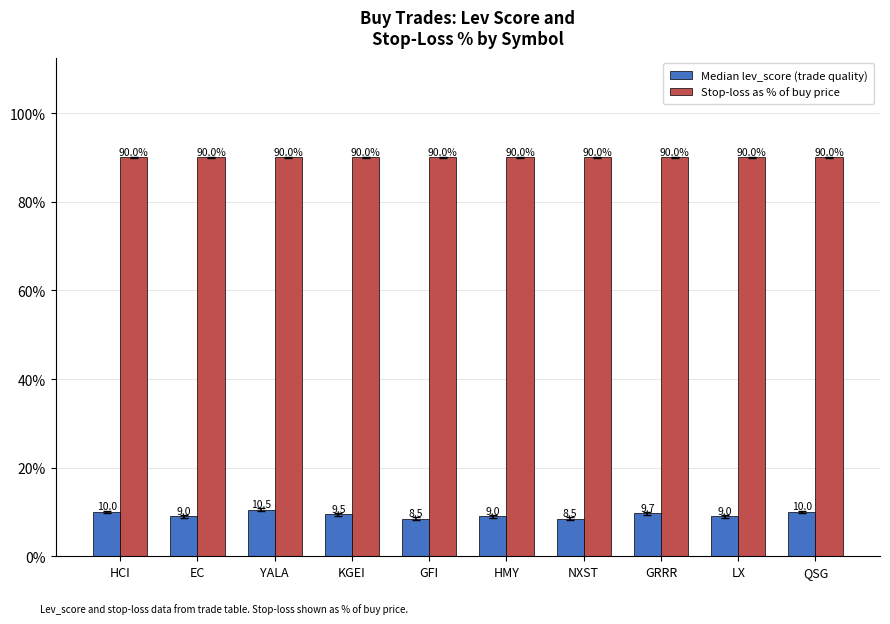

Which series changed the most between KGEI and GRRR?

Median lev_score (trade quality)